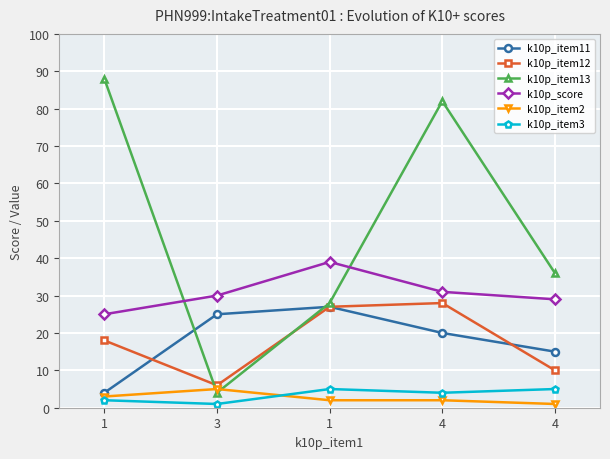

Where is the first local maximum for k10p_item3?

1